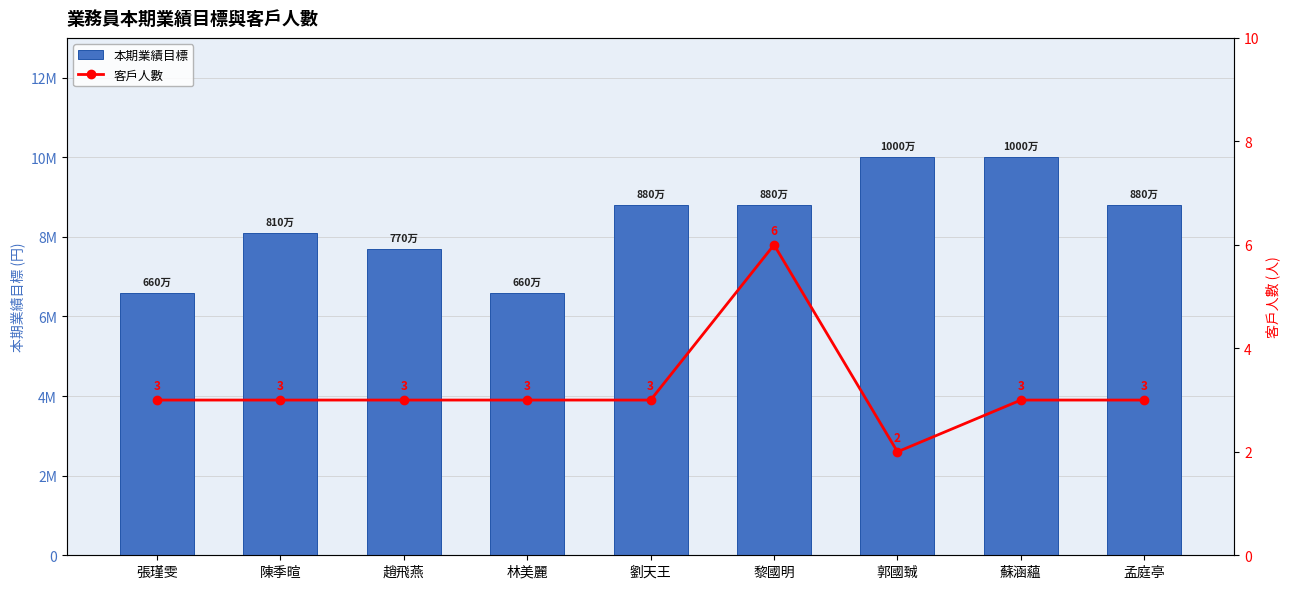

How many categories are shown in the chart?

9